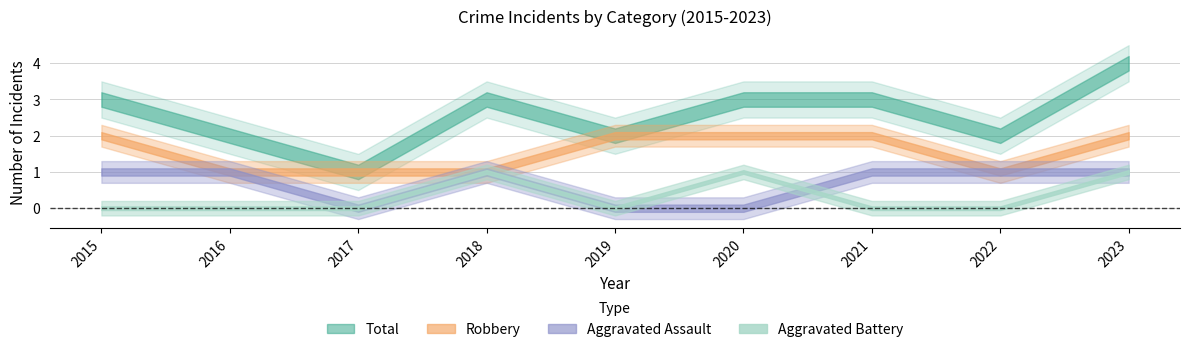

What is the value of the Robbery point at the 6th from the left?

2